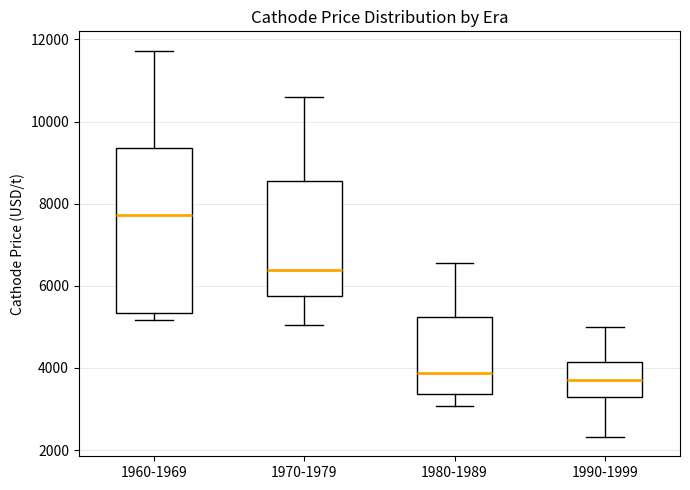

Reading left to right, transcribe this box plot: for each box, give where its median line is, the range the box spans, and where its two whiskers end, as read against the y-axis. The values are not printed on the chart, so give them approximately, as read against the axis.

1960-1969: median 7800, box 5400 to 9400, whiskers 5200 to 11800
1970-1979: median 6400, box 5800 to 8600, whiskers 5000 to 10600
1980-1989: median 3800, box 3400 to 5200, whiskers 3000 to 6600
1990-1999: median 3800, box 3400 to 4200, whiskers 2400 to 5000